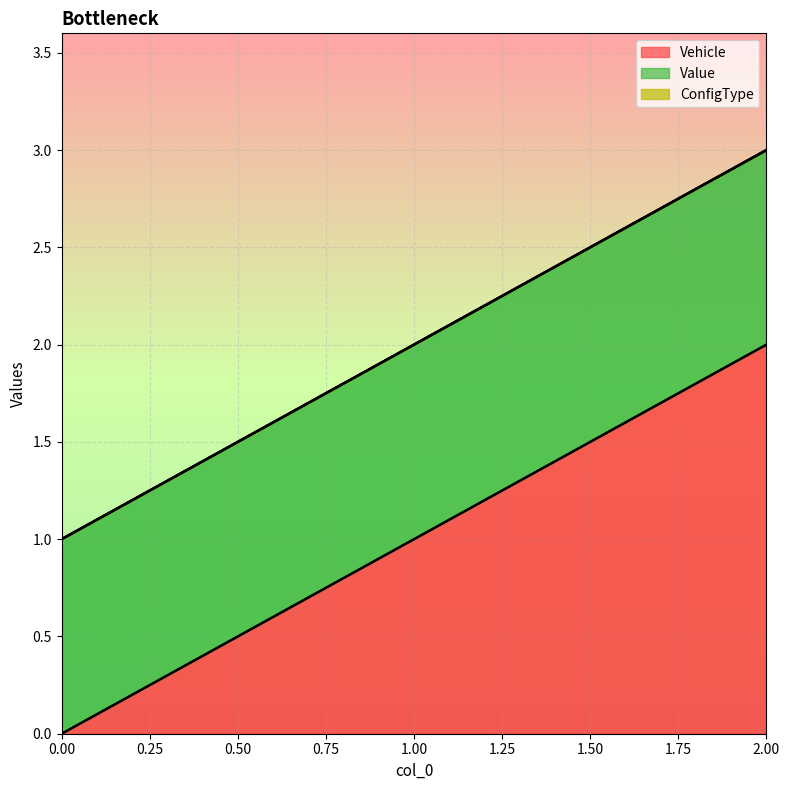

At which category is the sum across all series the highest?

2